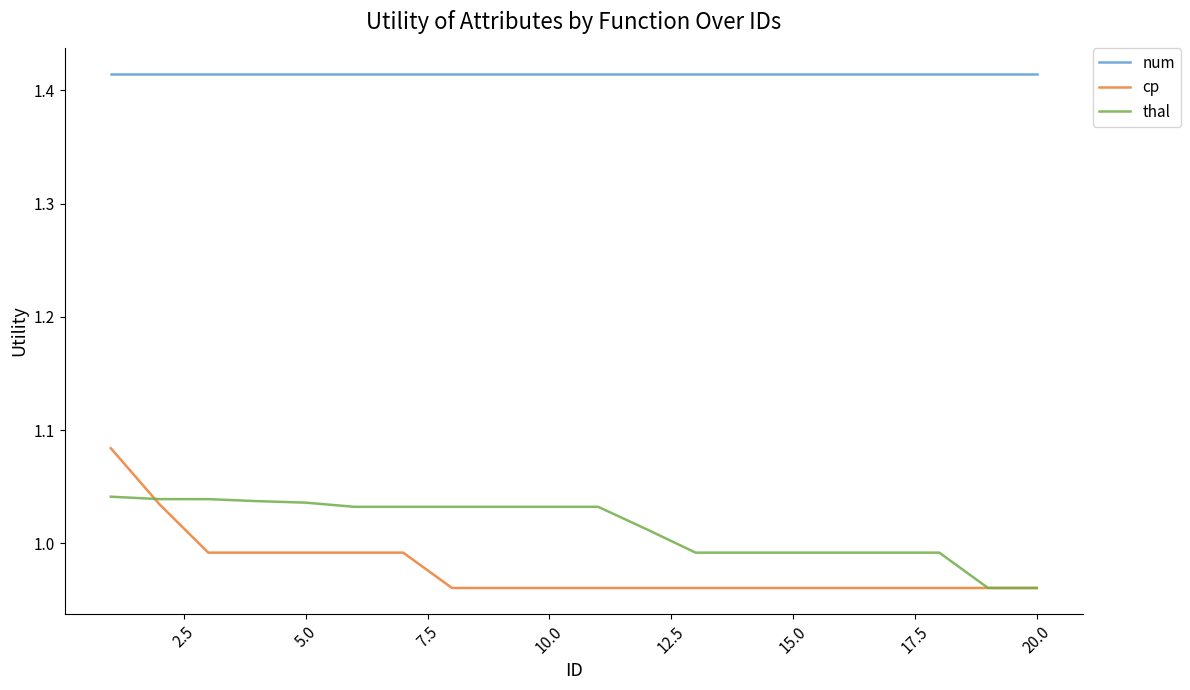

Rank the series by their maximum value, from highest to lowest.

num, cp, thal